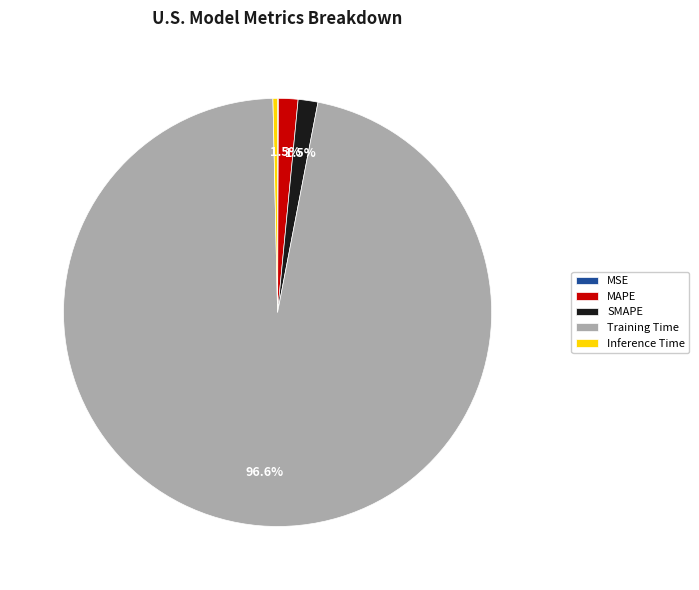

How much of the chart is everything except MAPE?

98.5%